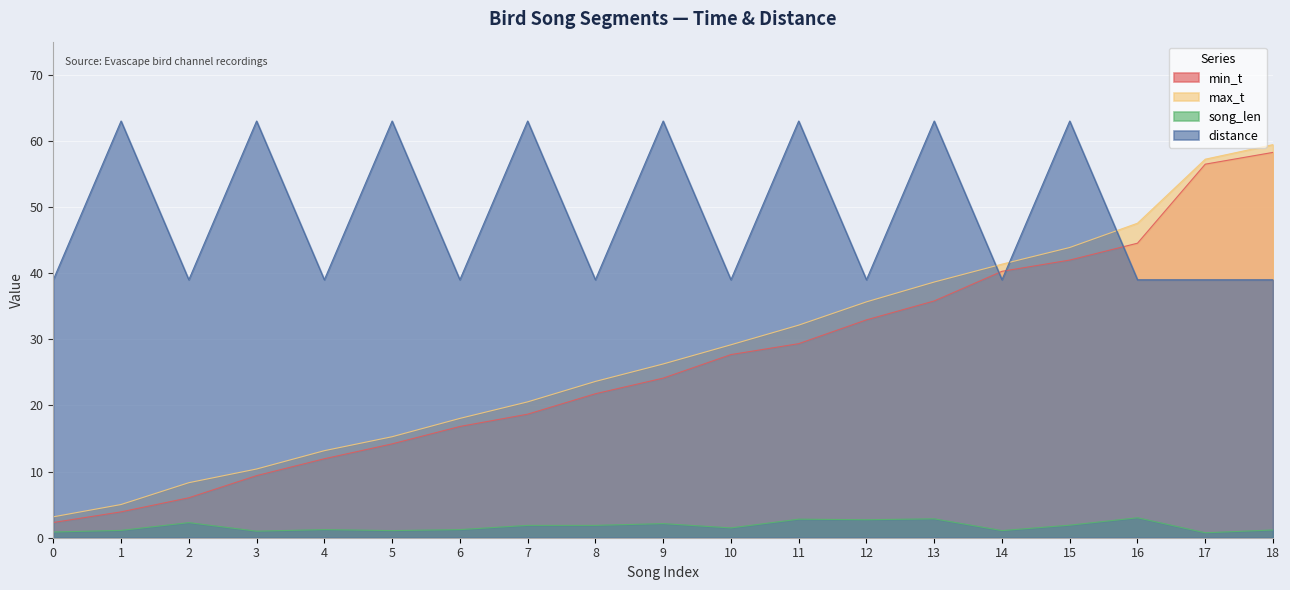

What is the difference between the highest and lowest values at 11?

60.2